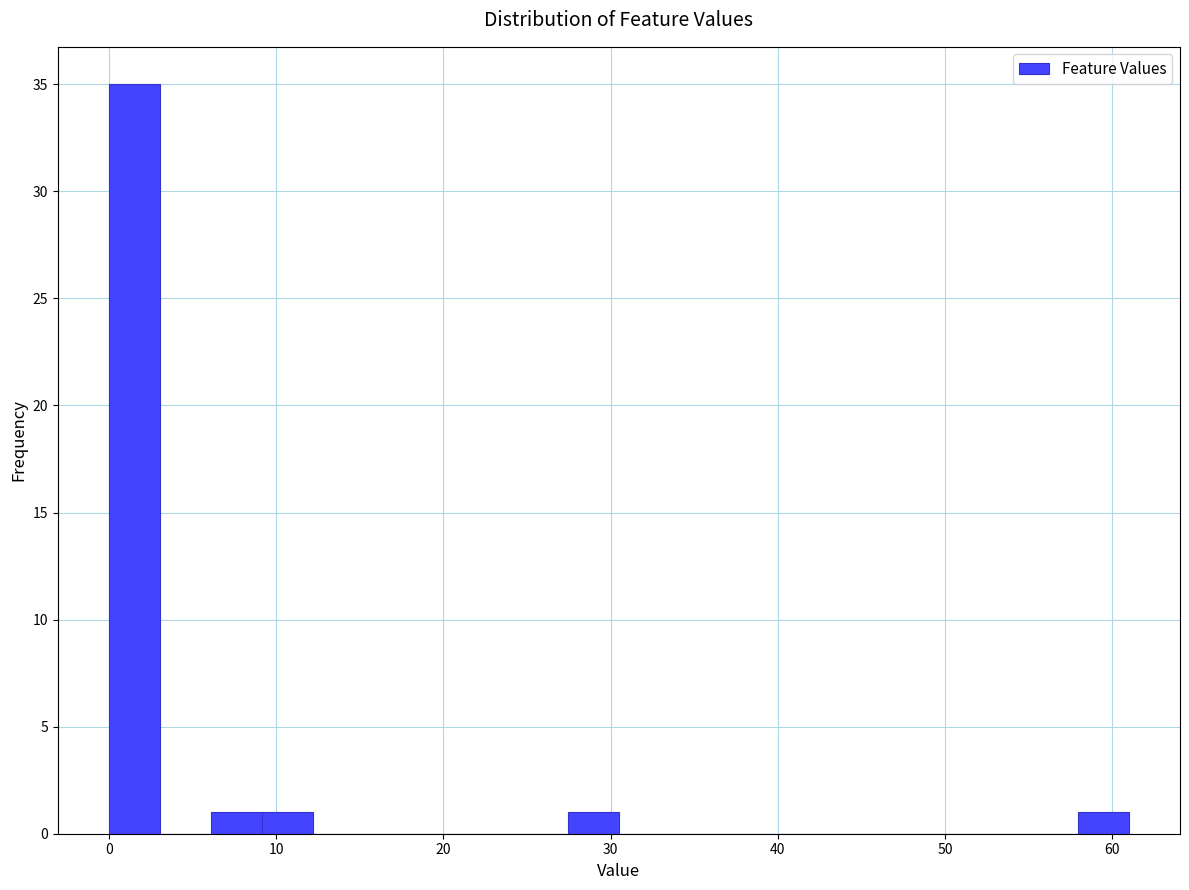

Read against the x-axis, roughly where is the centre of the tallest bar?

2